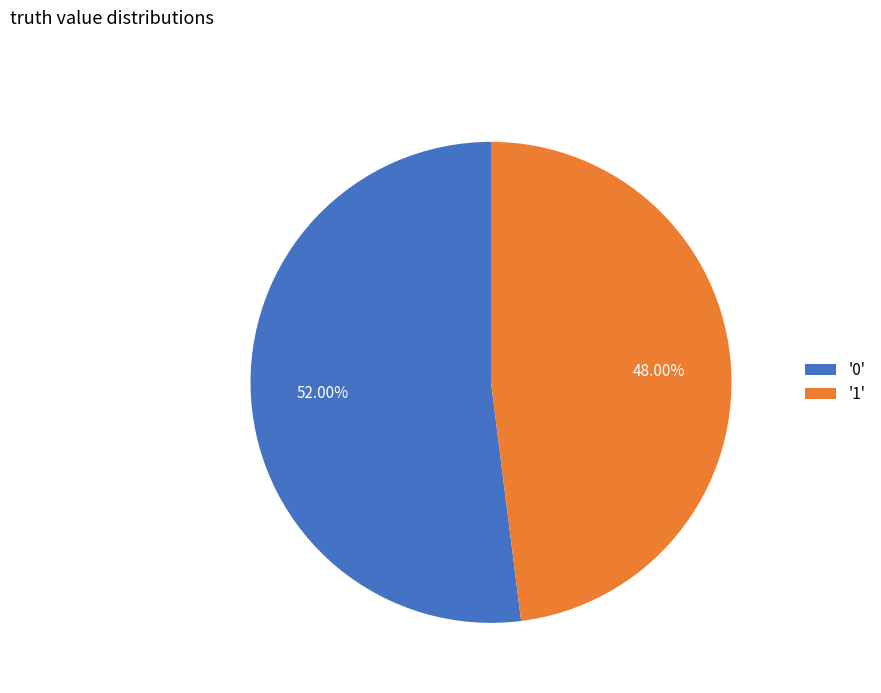

How many slices are in this pie chart?

2